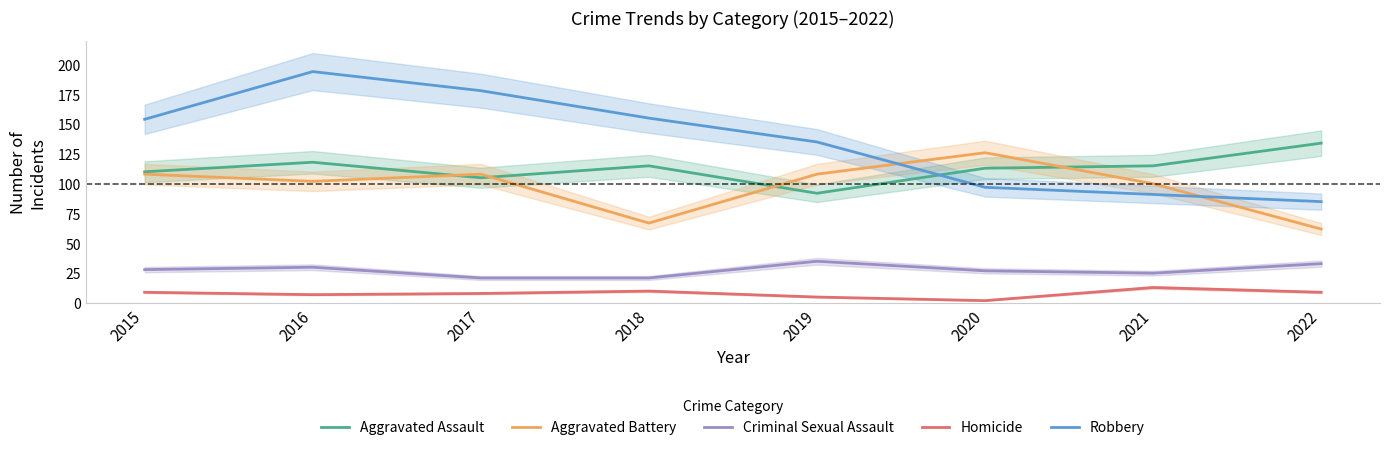

Between 2016 and 2019, which series saw the biggest shift?

Robbery